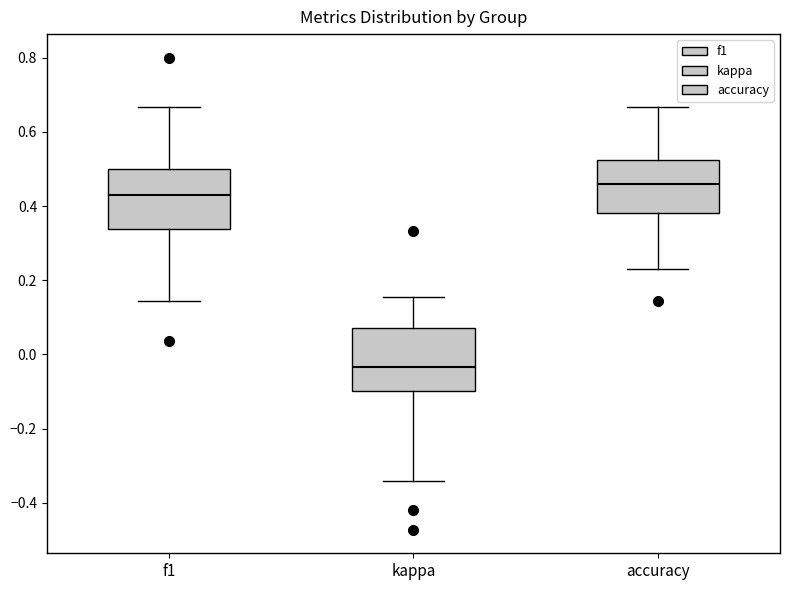

Reading left to right, transcribe this box plot: for each box, give where its median line is, the range the box spans, and where its two whiskers end, as read against the y-axis. The values are not printed on the chart, so give them approximately, as read against the axis.

f1: median 0.42, box 0.34 to 0.50, whiskers 0.14 to 0.66
kappa: median -0.04, box -0.10 to 0.08, whiskers -0.34 to 0.16
accuracy: median 0.46, box 0.38 to 0.52, whiskers 0.24 to 0.66